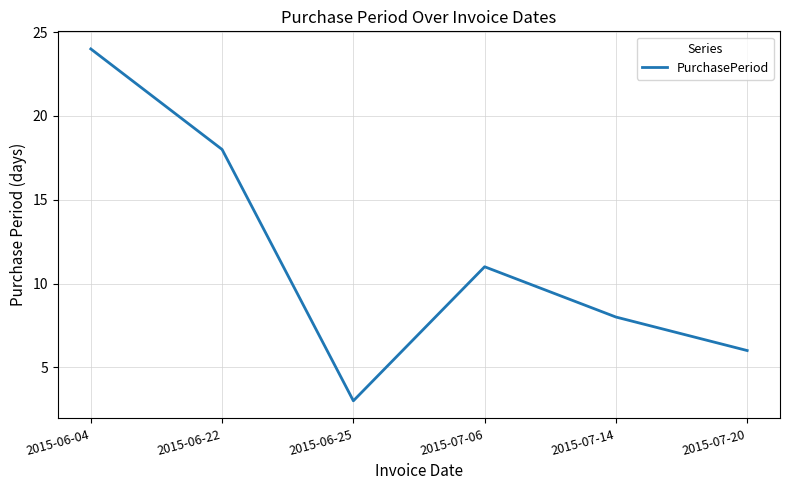

Rank the categories by value from highest to lowest.

2015-06-04, 2015-06-22, 2015-07-06, 2015-07-14, 2015-07-20, 2015-06-25